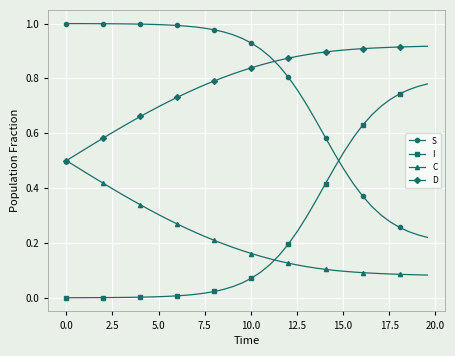

True or false: I and D cross at least once.

False